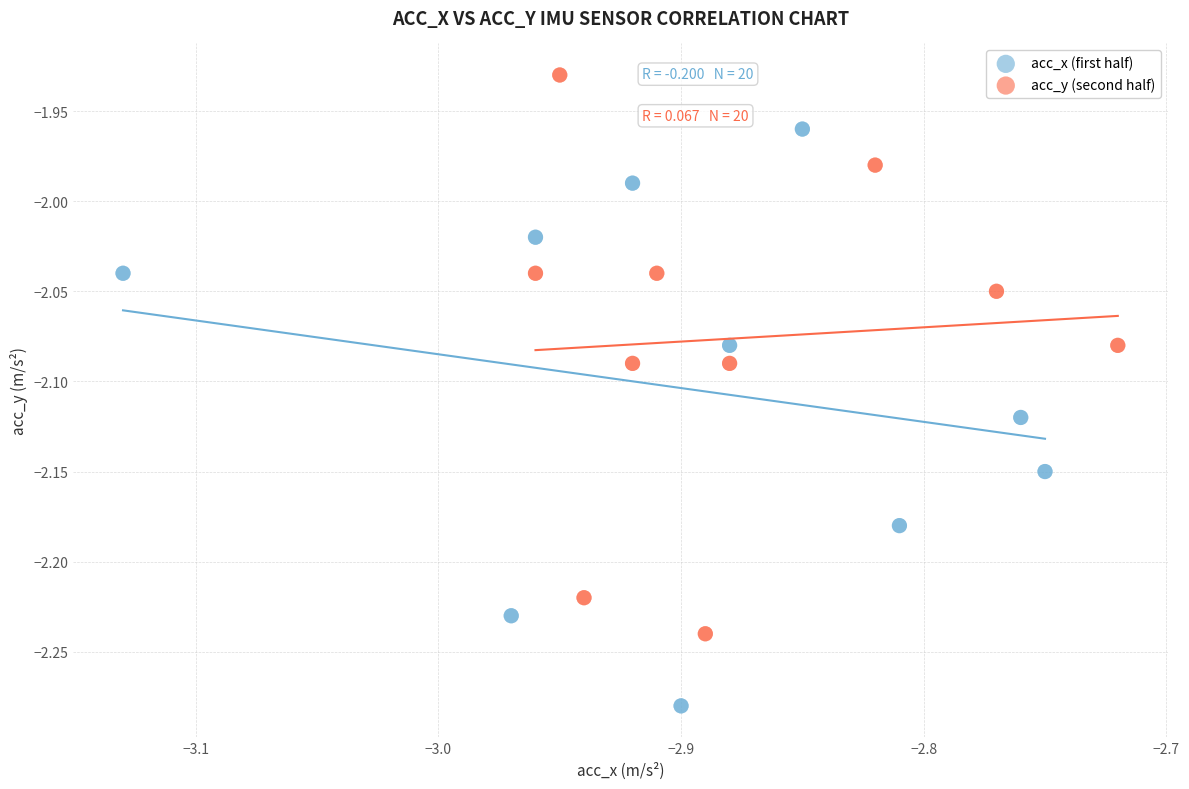

What are all the series names shown in the legend?

acc_x (first half), acc_y (second half)